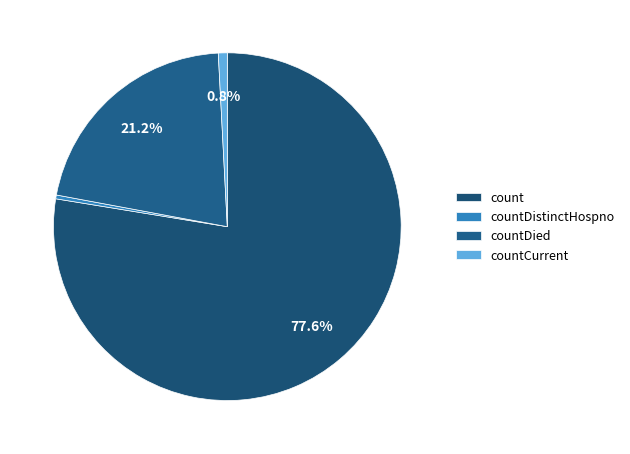

Is countCurrent the majority of the pie?

No